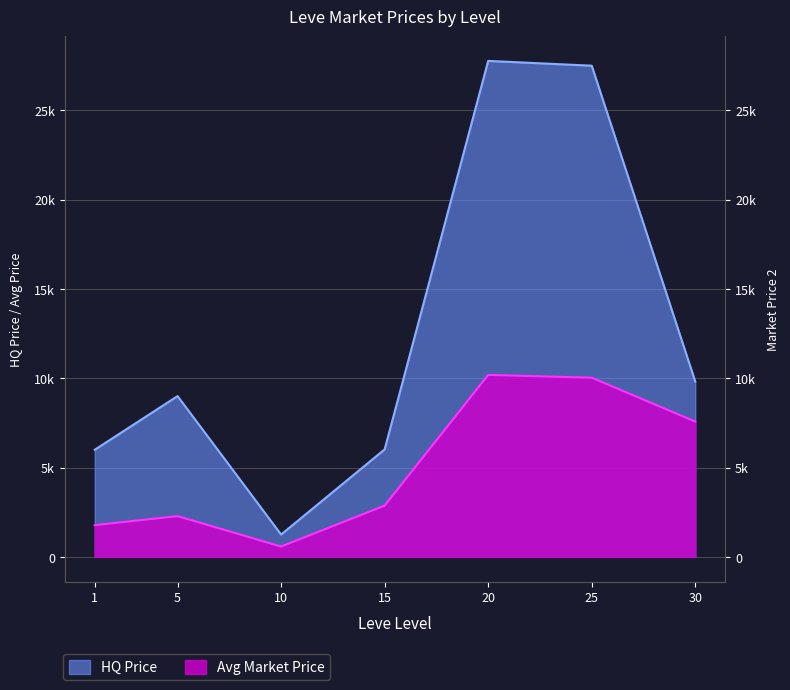

List the labels in order of value, largest first.

20, 25, 30, 5, 15, 1, 10